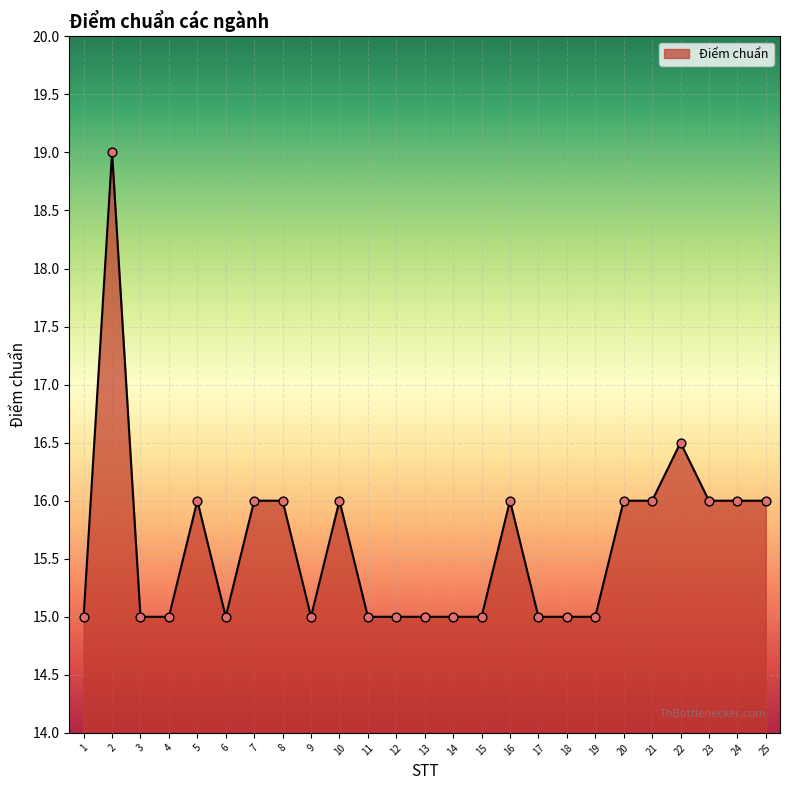

What is the change in value from 8 to 13?

-1.0